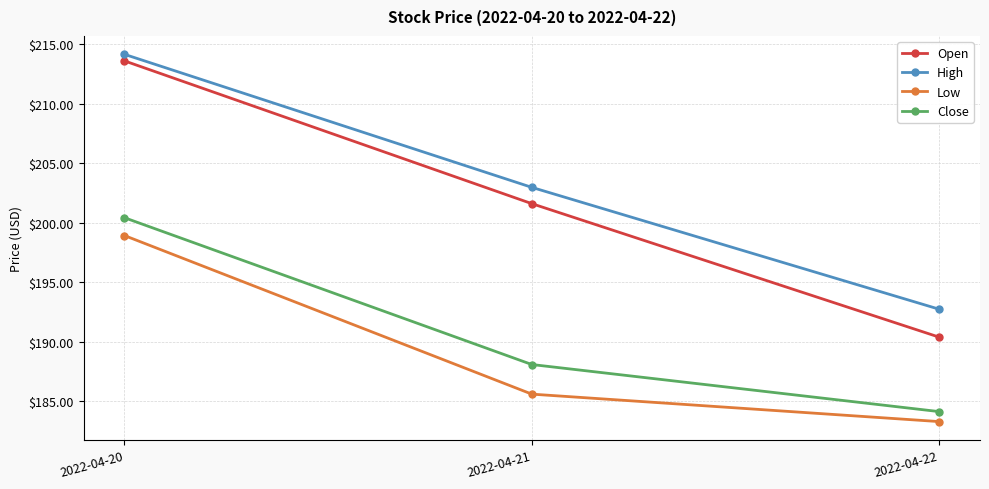

What is the maximum value shown in the chart?

214.2